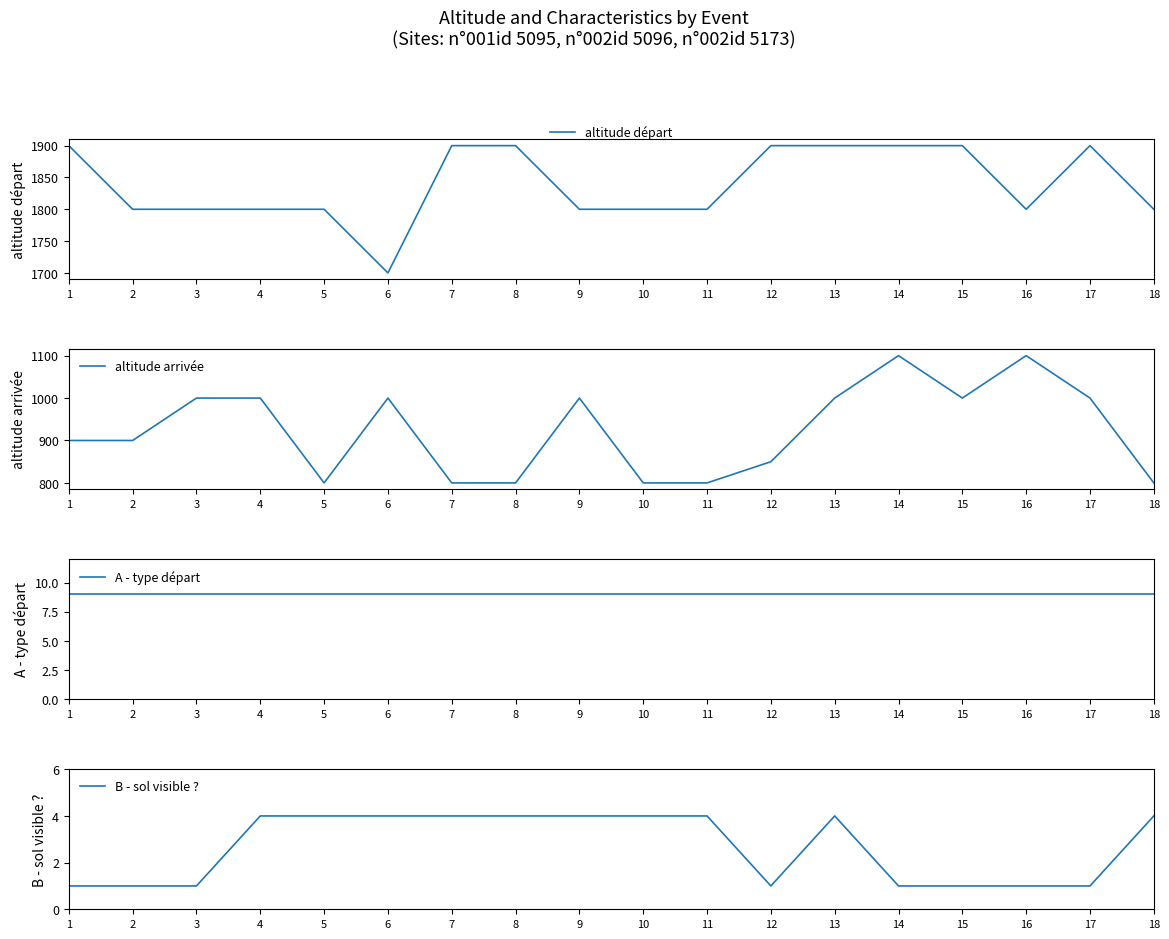

Reading left to right, transcribe all the data shown in this chart.

altitude départ: 1=1900	2=1800	3=1800	4=1800	5=1800	6=1700	7=1900	8=1900	9=1800	10=1800	11=1800	12=1900	13=1900	14=1900	15=1900	16=1800	17=1900	18=1800
altitude arrivée: 1=900	2=900	3=1000	4=1000	5=800	6=1000	7=800	8=800	9=1000	10=800	11=800	12=850	13=1000	14=1100	15=1000	16=1100	17=1000	18=800
A - type départ: 1=9	2=9	3=9	4=9	5=9	6=9	7=9	8=9	9=9	10=9	11=9	12=9	13=9	14=9	15=9	16=9	17=9	18=9
B - sol visible ?: 1=1	2=1	3=1	4=4	5=4	6=4	7=4	8=4	9=4	10=4	11=4	12=1	13=4	14=1	15=1	16=1	17=1	18=4